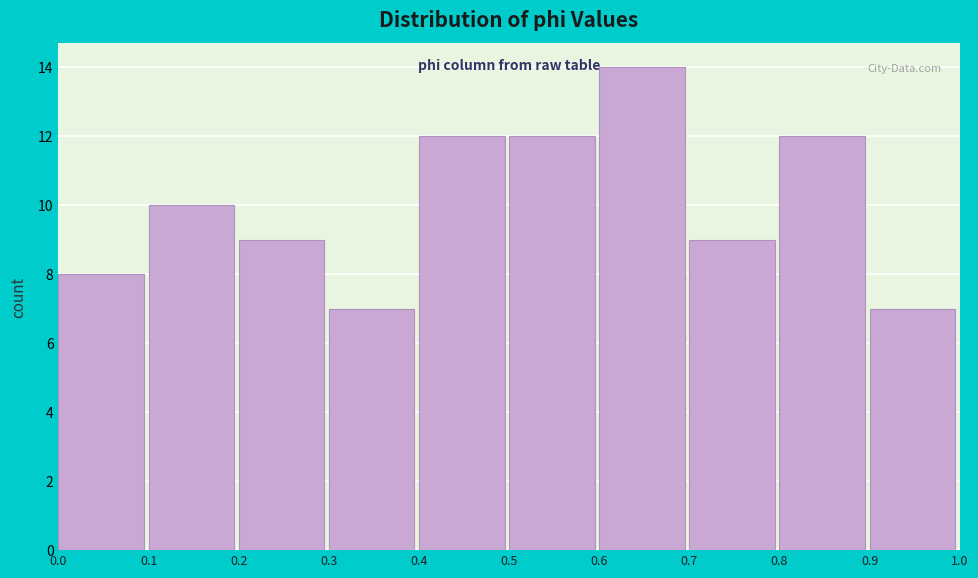

What is the height of the bar covering 0.0 to 0.1 on the x-axis? The values are not printed on the chart, so give them approximately, as read against the axis.

8